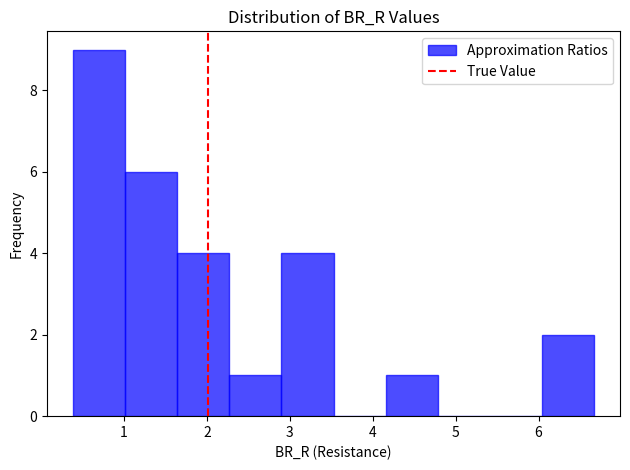

Reading left to right, transcribe this chart: for each bar, give the range it covers on the x-axis and its height. Neither the bar edges nor the heights are printed on the chart, so give them approximately, as read against the axes.

0.4 to 1.0: 9
1.0 to 1.6: 6
1.6 to 2.3: 4
2.3 to 2.9: 1
2.9 to 3.5: 4
3.5 to 4.2: 0
4.2 to 4.8: 1
4.8 to 5.4: 0
5.4 to 6.0: 0
6.0 to 6.7: 2